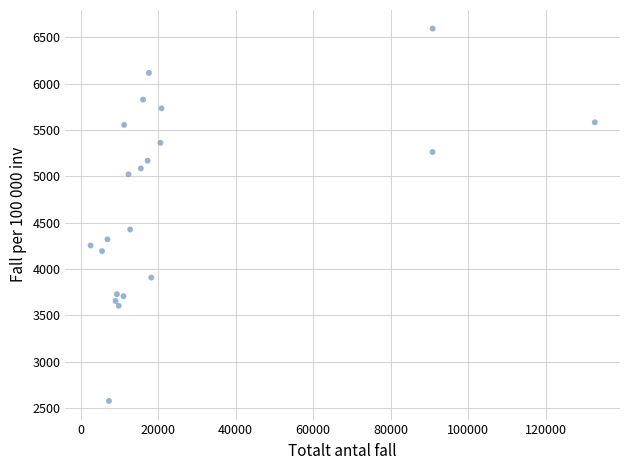

What is the range of X values (max minus min)?

130170.0